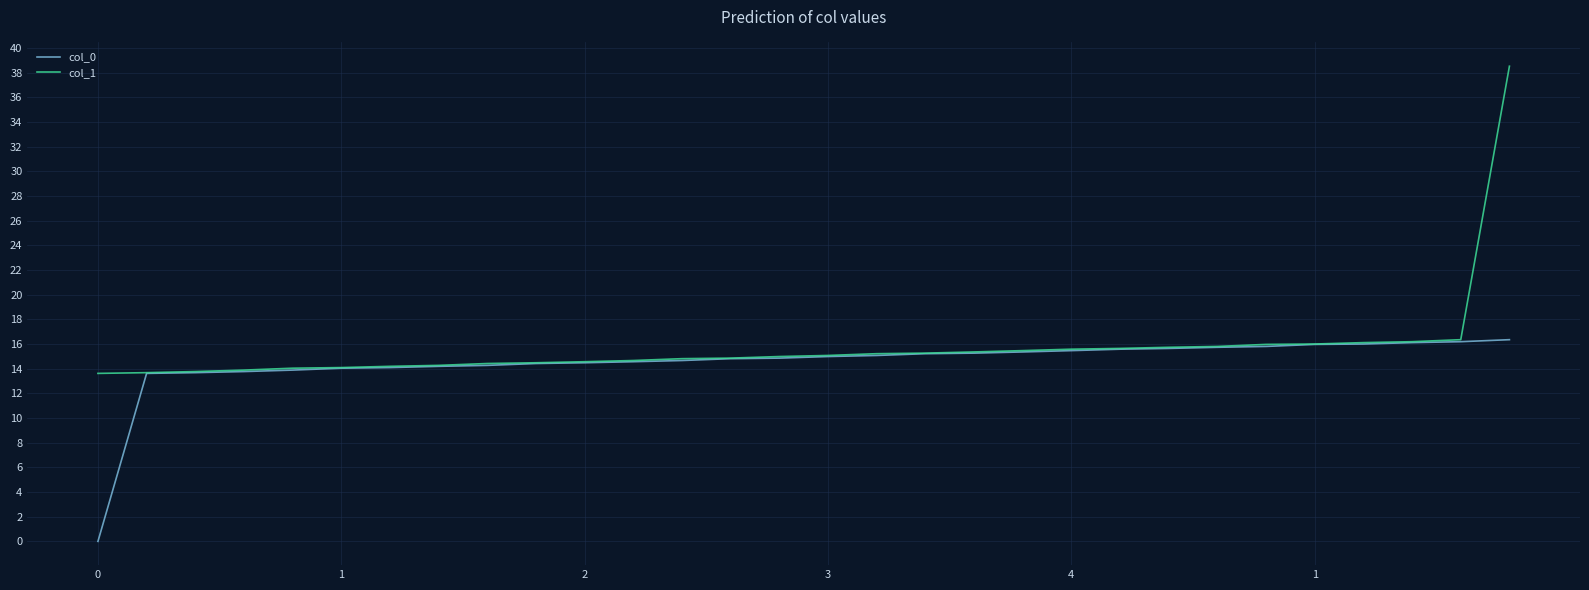

Which series has the largest range (max minus min)?

col_1